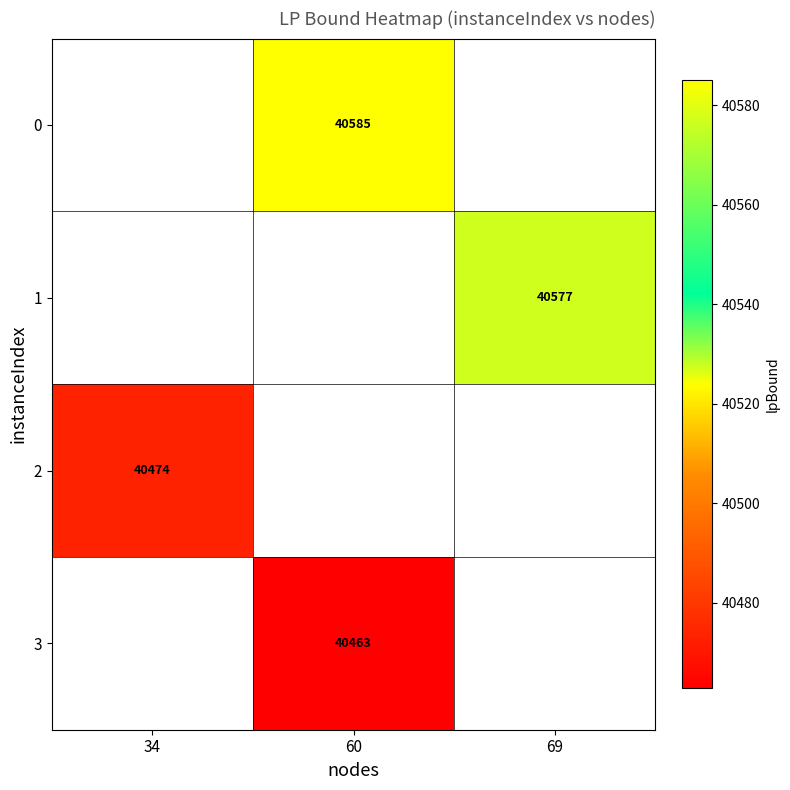

The 1 series shows 24719 at 69. True or false?

False